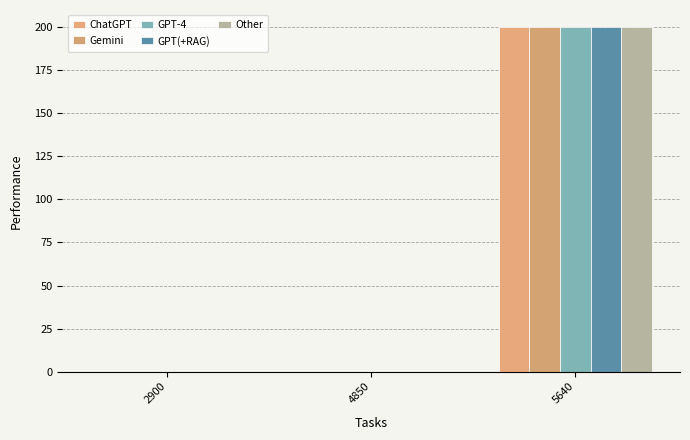

How many groups of bars are there?

3